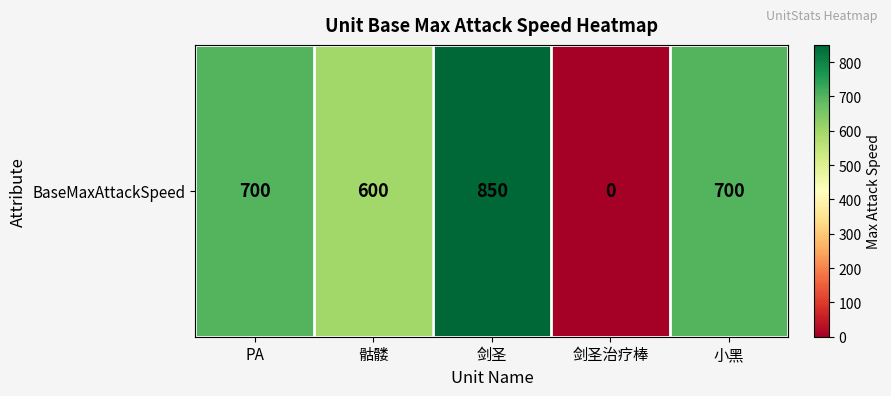

Is it true that the value at 剑圣治疗棒 is 461?

False